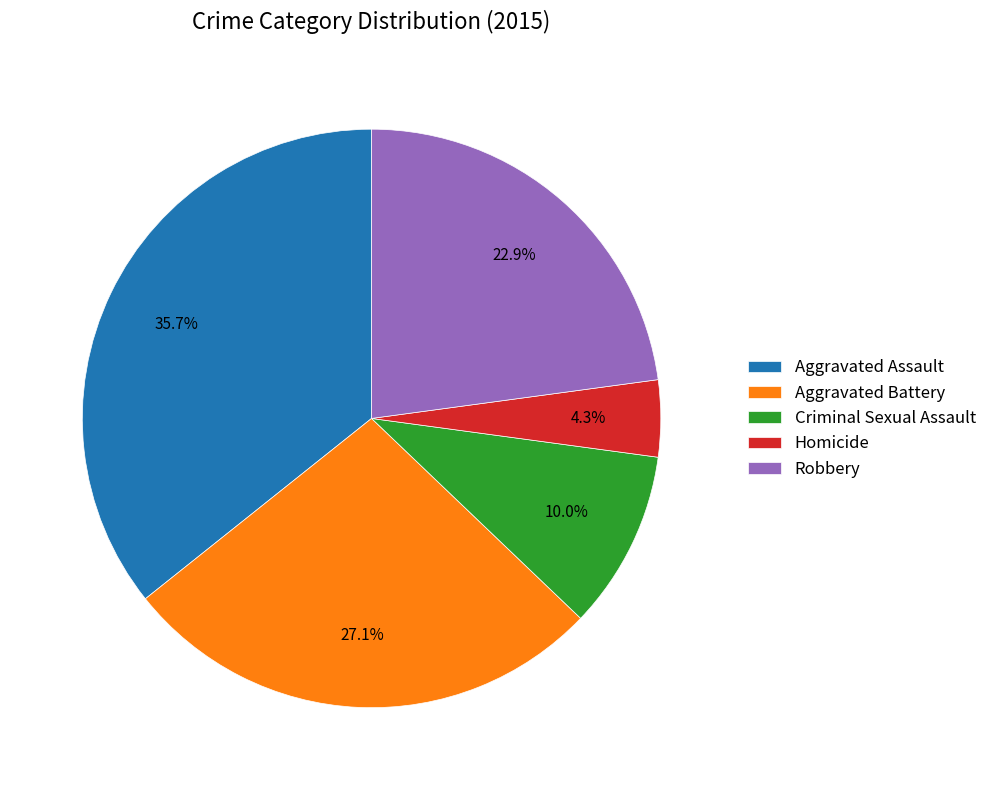

Does Aggravated Battery represent more than half of the total?

No